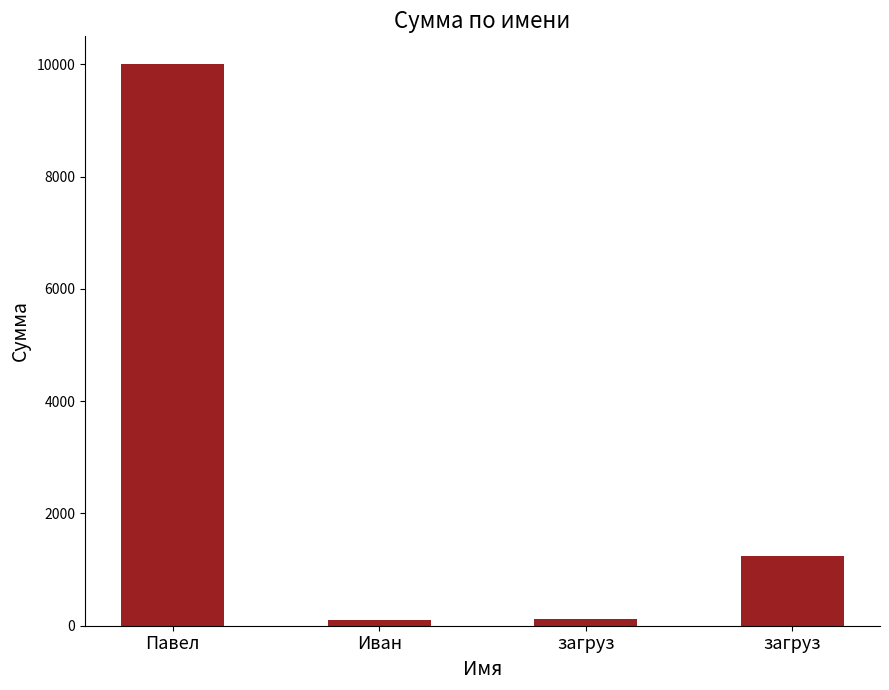

Rank the categories by value from highest to lowest.

Павел, загруз, загруз, Иван